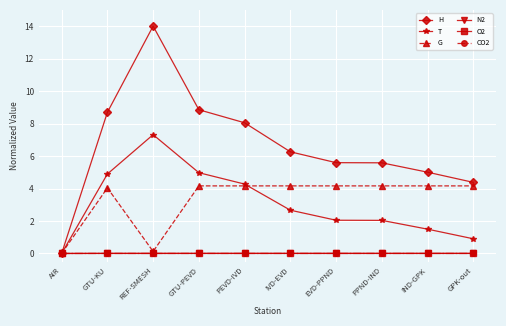

How many series are shown in this chart?

6